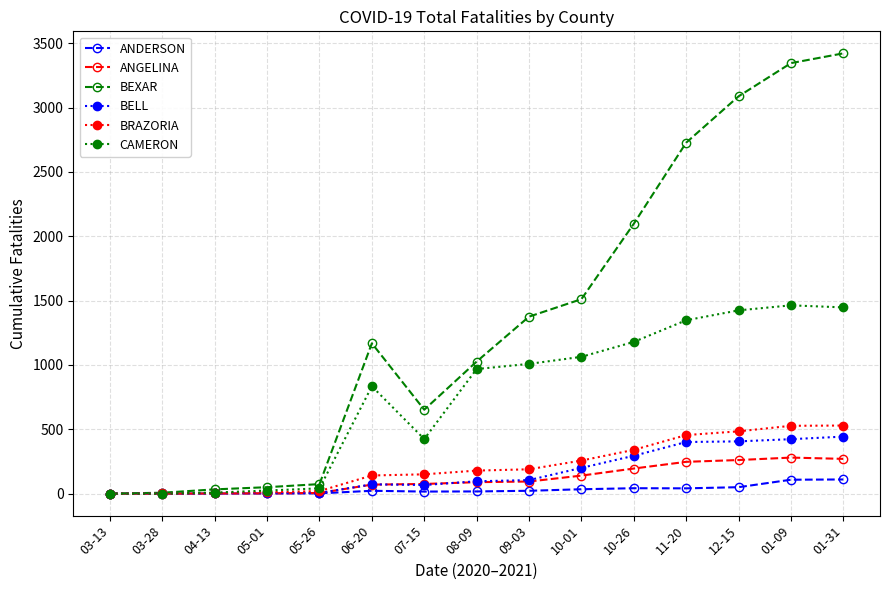

Which series has the largest total across all categories?

BEXAR